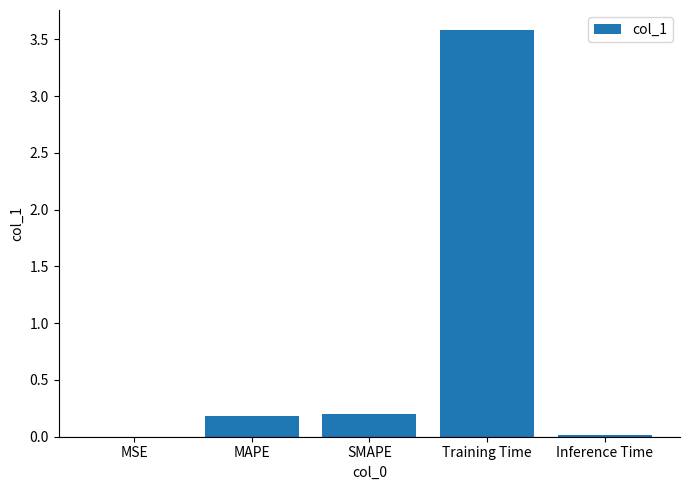

What is the maximum value shown in the chart?

3.6